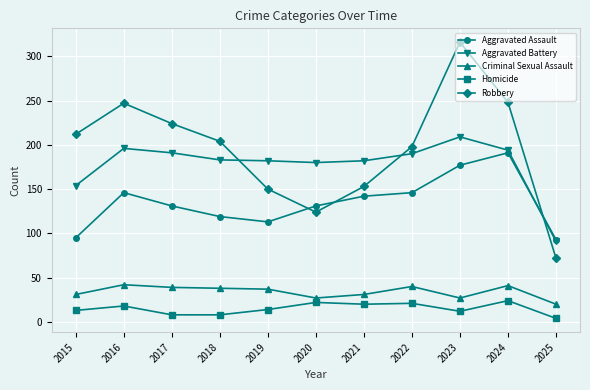

True or false: Aggravated Battery has a value of 154 at 2015.

True